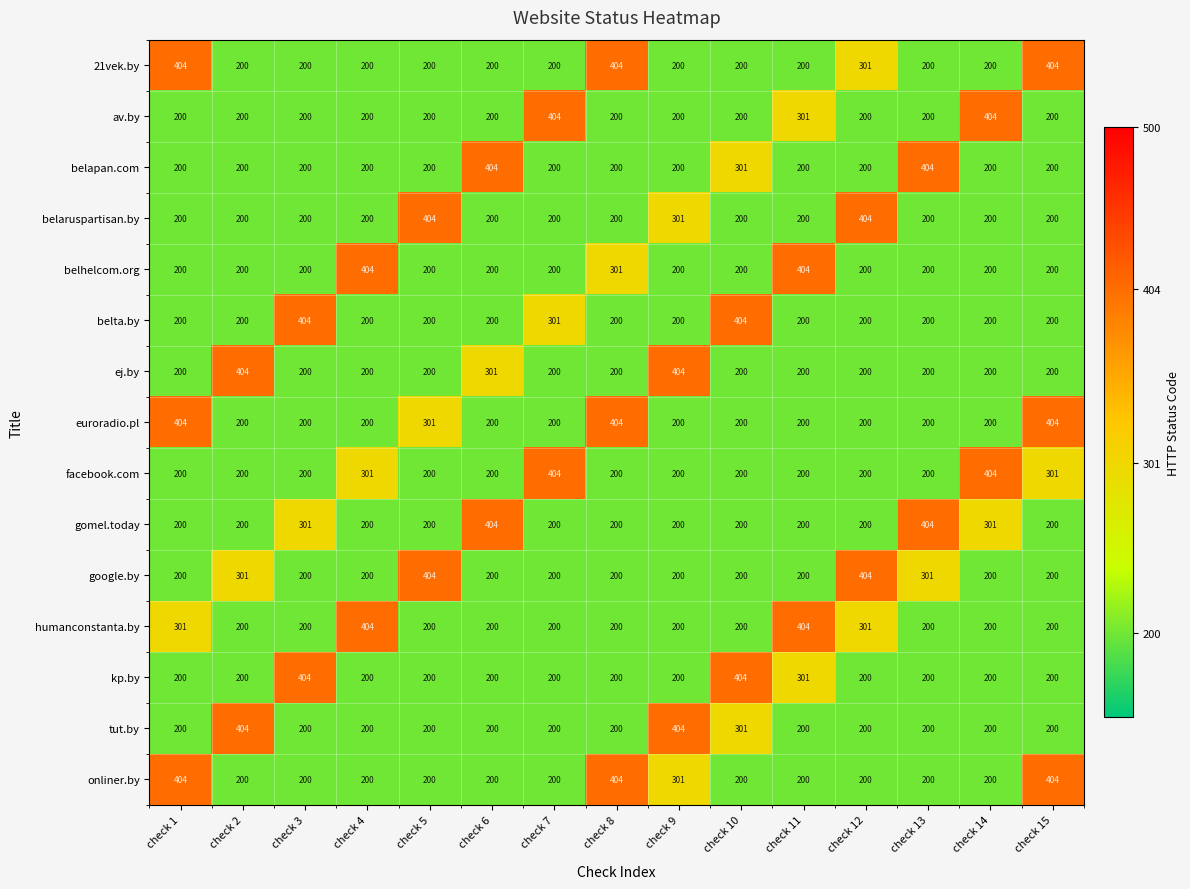

What is the sum of all tut.by values?

3509